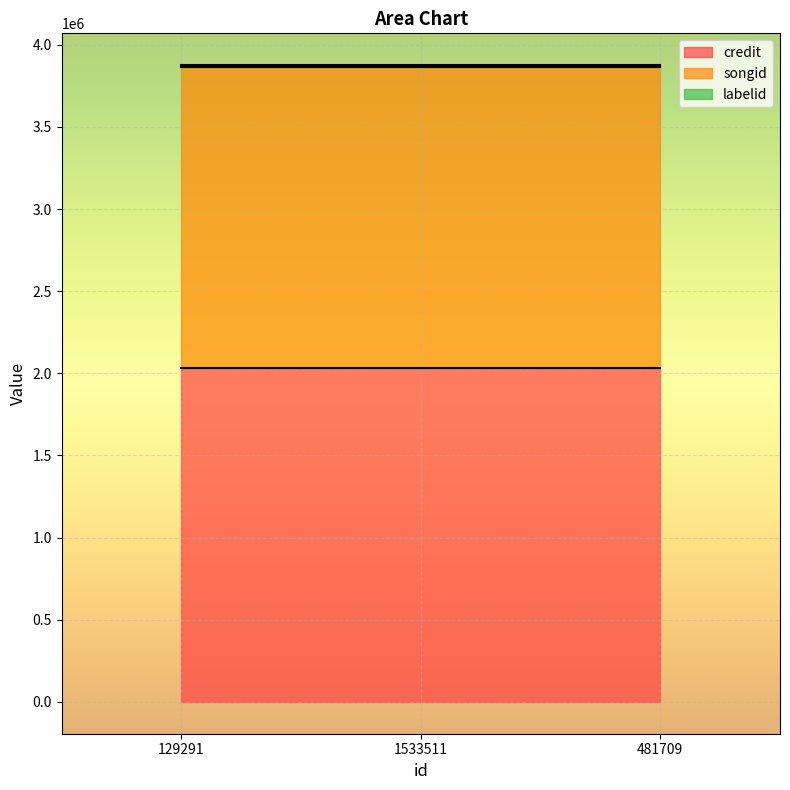

What is the label of the 2nd point from the left?

1533511